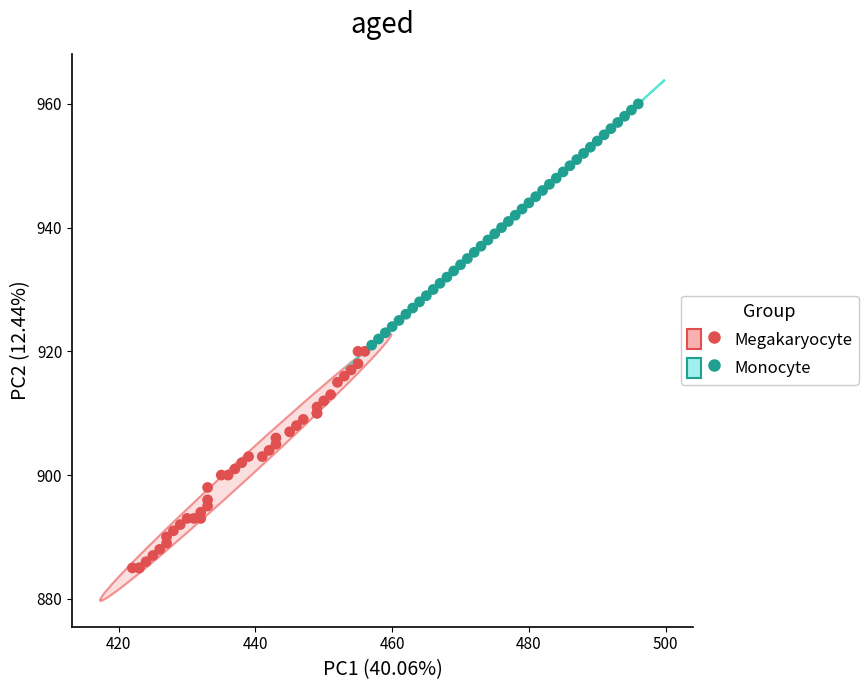

Which series has the largest Y range (max minus min)?

Monocyte